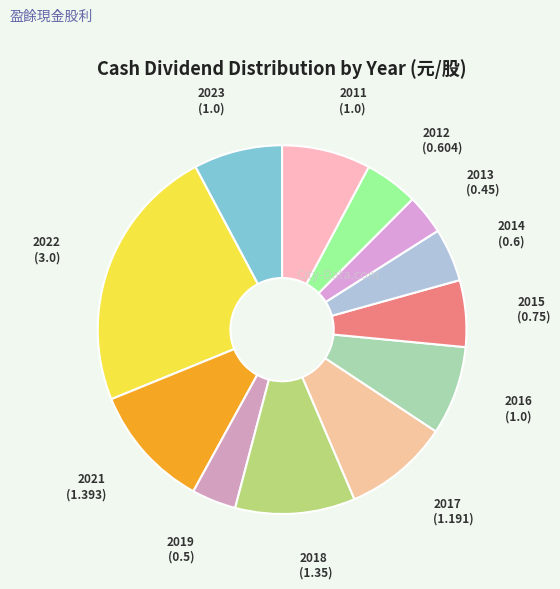

Which slice is the largest?

2022